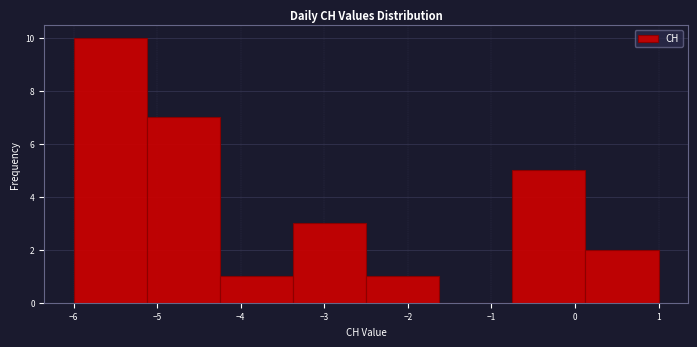

How tall is the bar that spans -4.2 to -3.4 on the x-axis? Neither the bar edges nor the heights are printed on the chart, so give them approximately, as read against the axes.

1